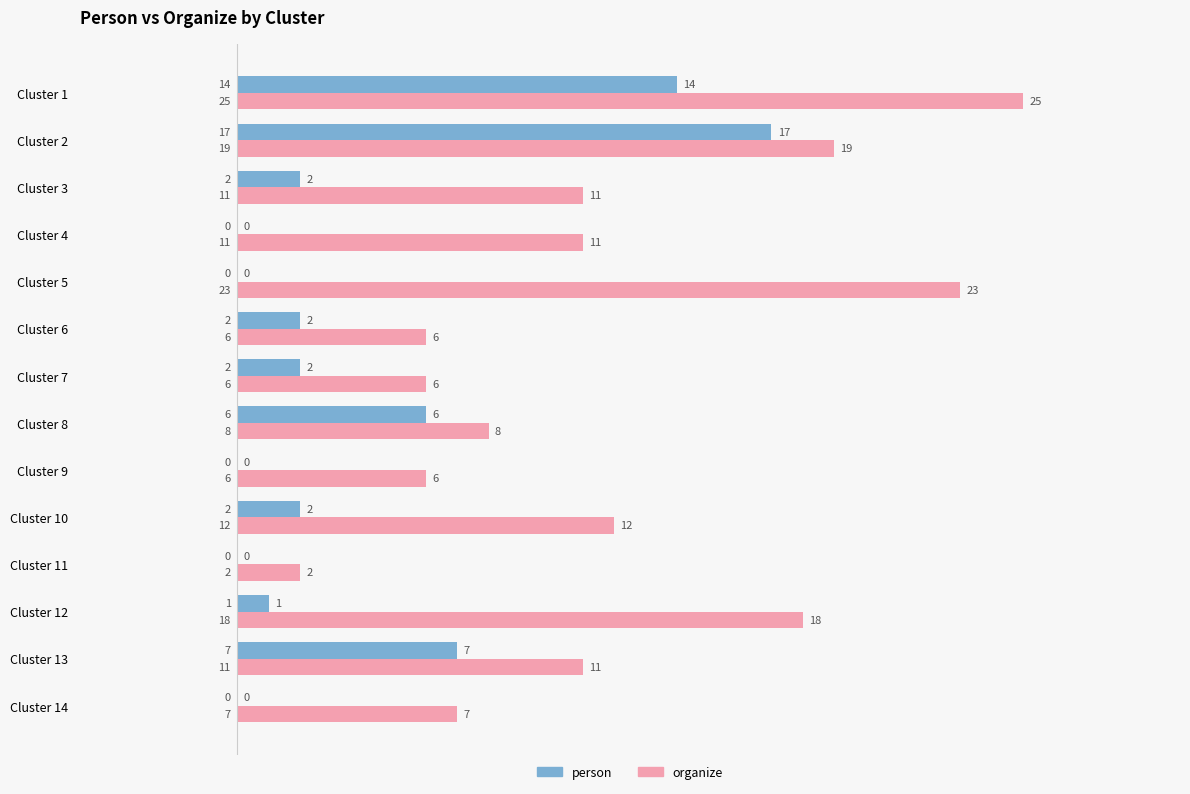

The value of organize at Cluster 11 is 2. True or false?

True